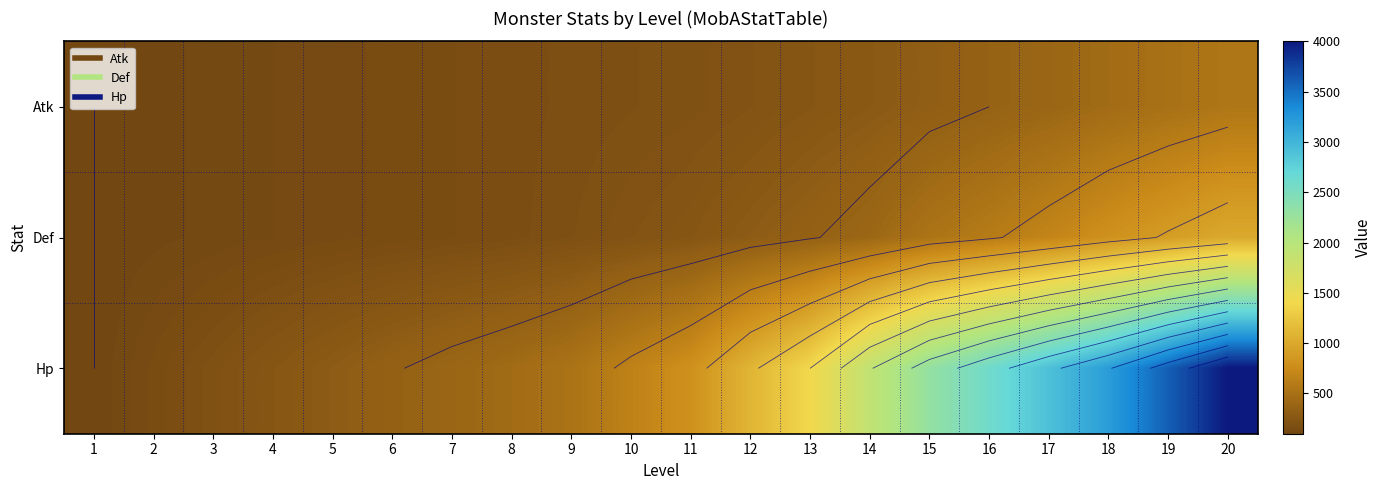

Between 5 and 4, which is larger?

5